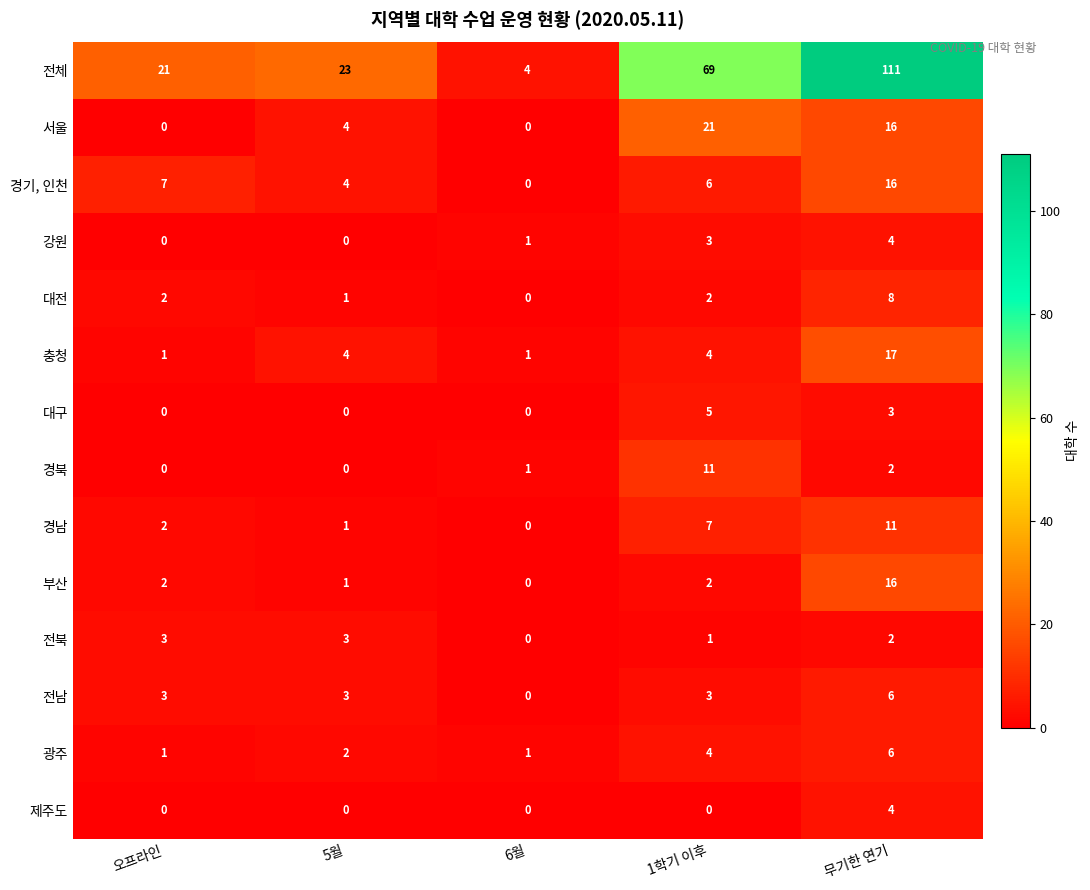

Which category has the highest value across all series?

무기한 연기